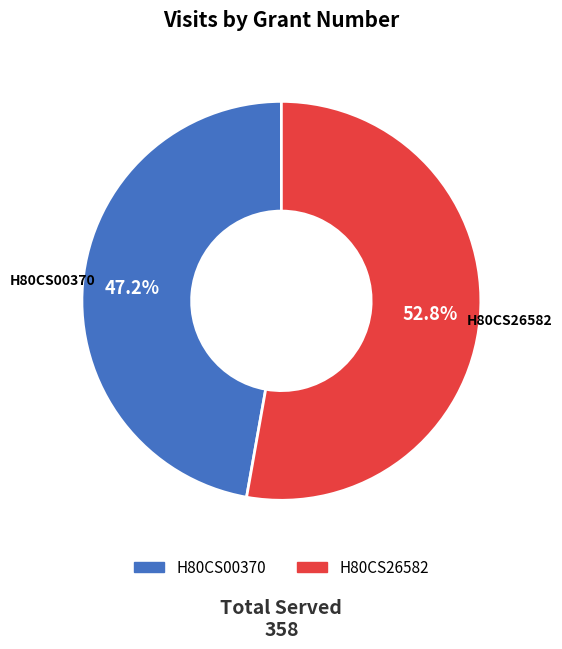

To the nearest percent, what is the combined percentage of H80CS26582 and H80CS00370?

100%